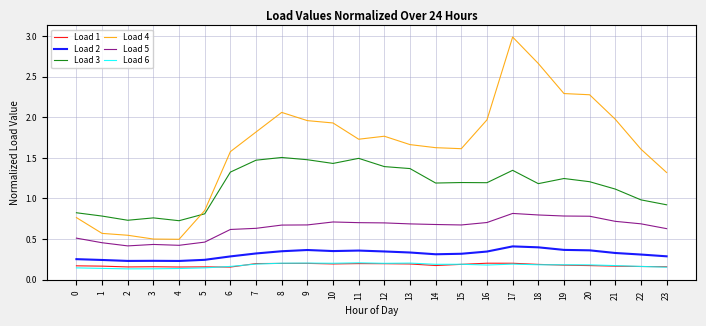

Which series changed the most between 6 and 13?

Load 4